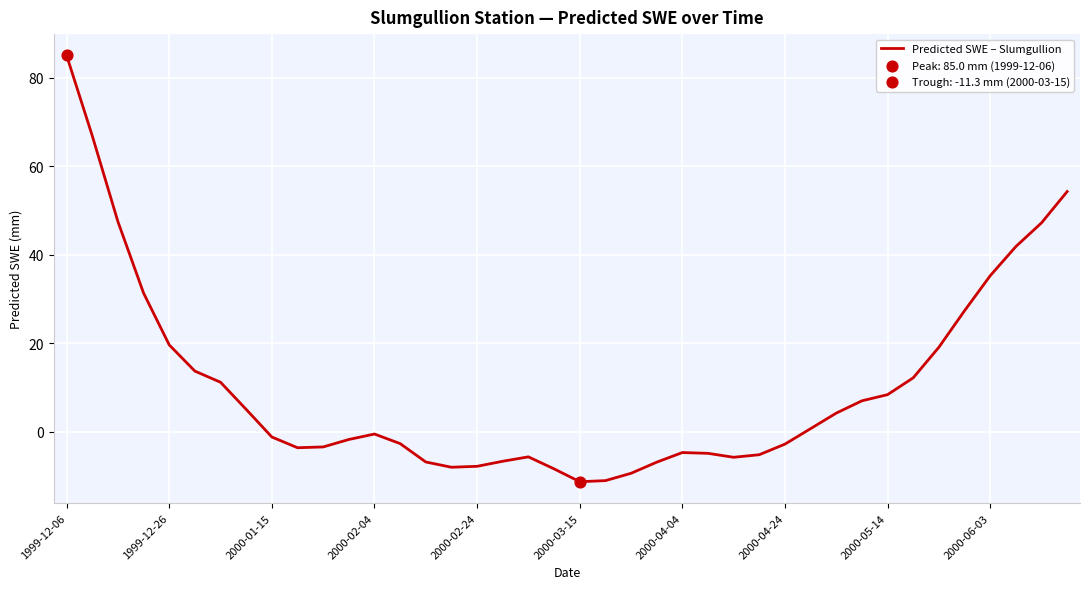

What is the minimum value shown in the chart?

-11.3